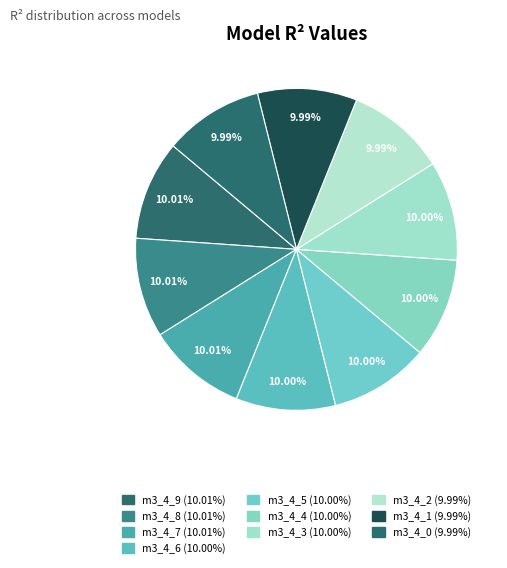

Count the number of slices in the pie.

10